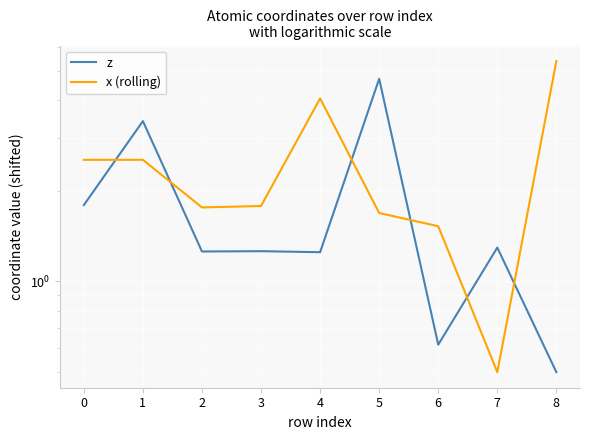

How many data points does each series have?

9